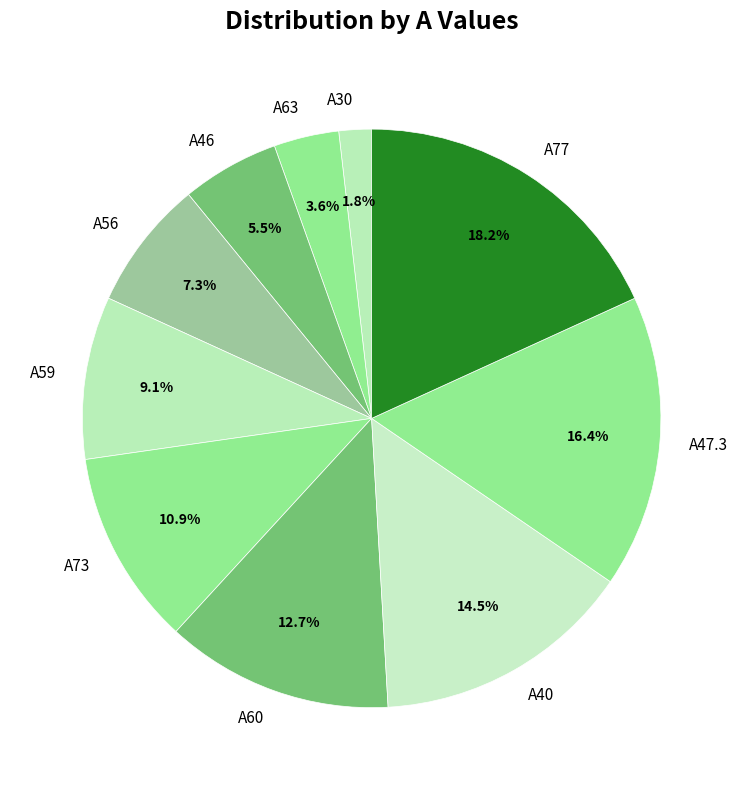

To the nearest percent, what portion does A47.3 represent?

16%